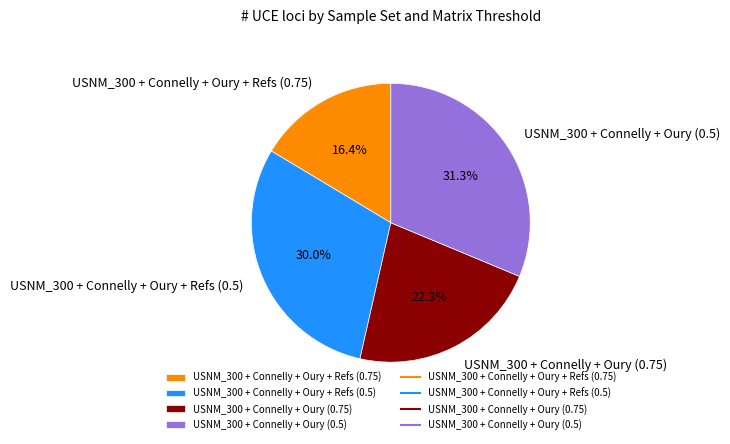

To the nearest percent, what percentage of the pie is USNM_300 + Connelly + Oury + Refs (0.75)?

16%